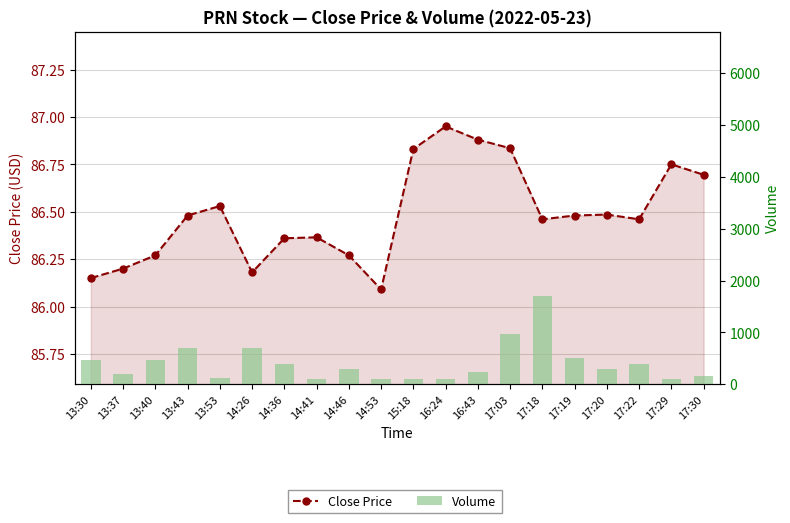

What is the approximate value of Volume at 17:19?

500.0